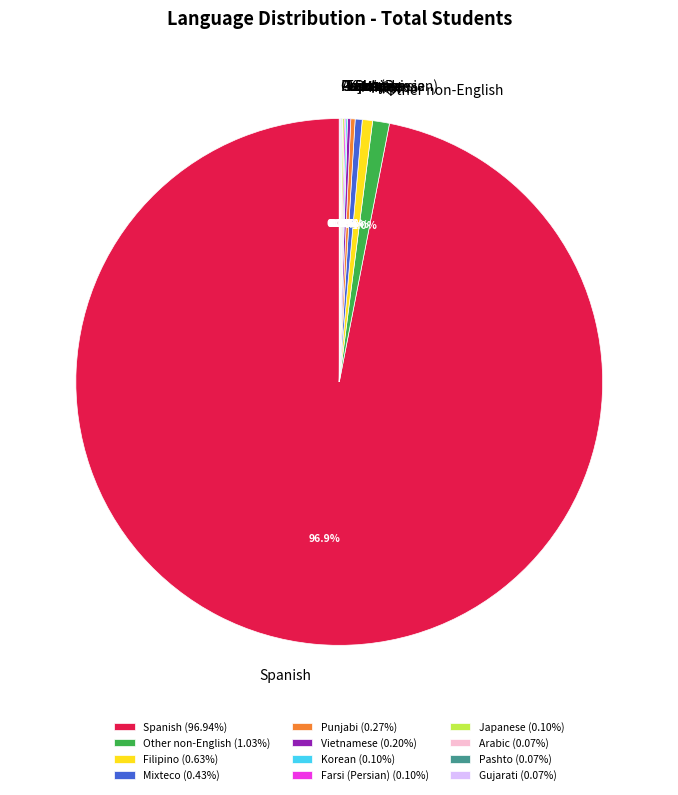

Between Other non-English and Spanish, which is larger?

Spanish